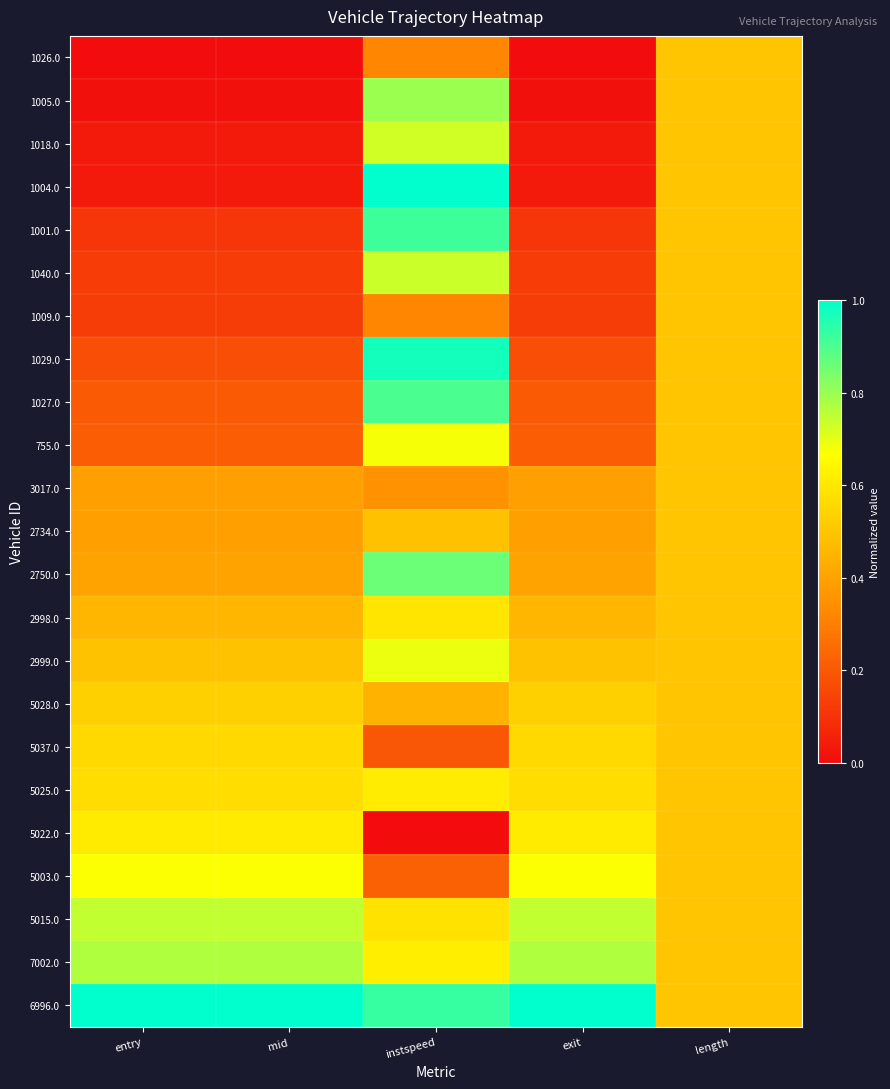

At which category is the sum across all series the highest?

instspeed